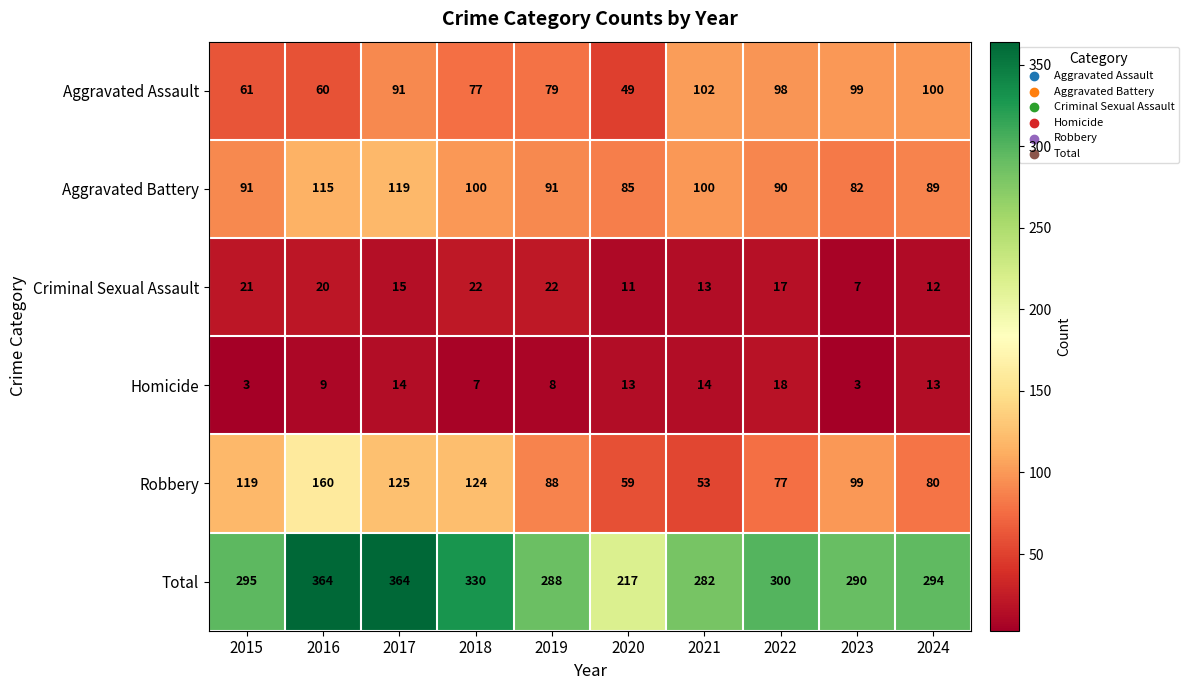

True or false: Criminal Sexual Assault has a value of 13 at 2023.

False